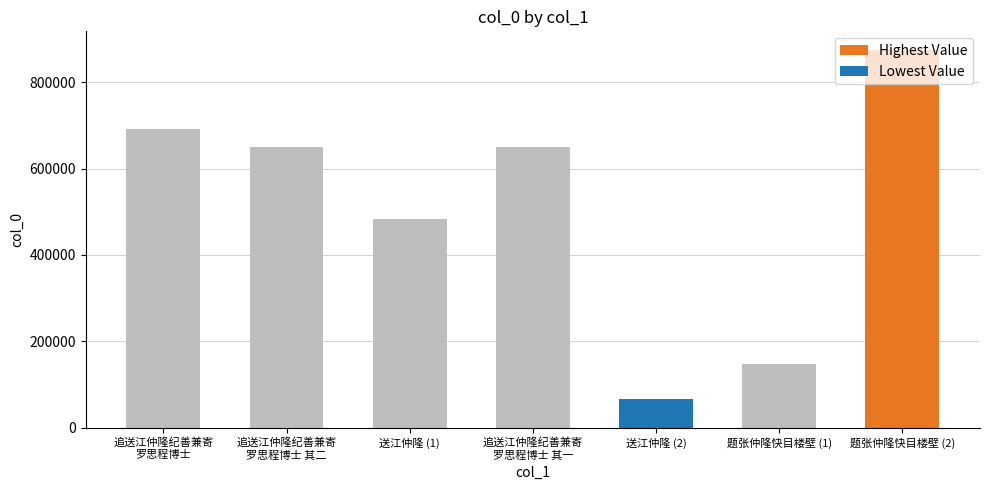

Count the number of data series in this chart.

1